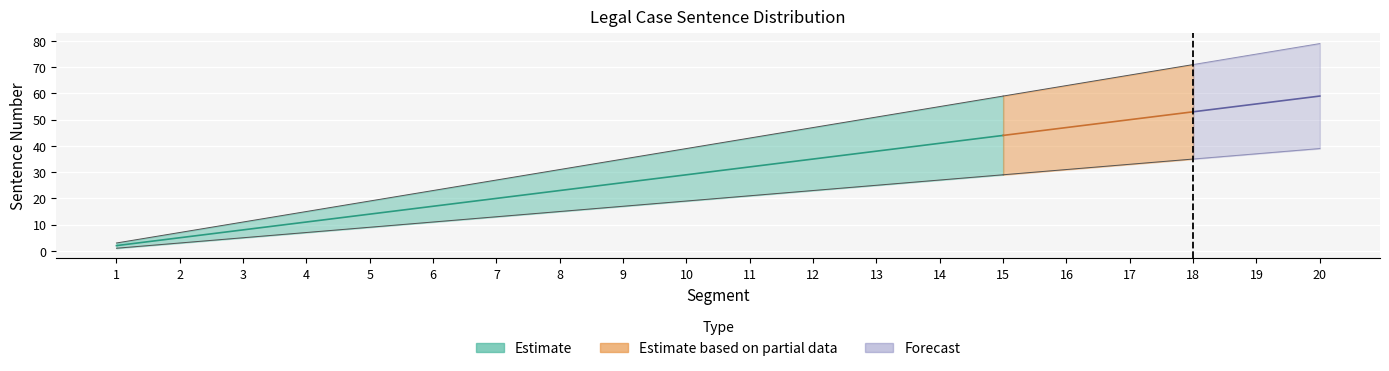

At which category is the sum across all series the highest?

20